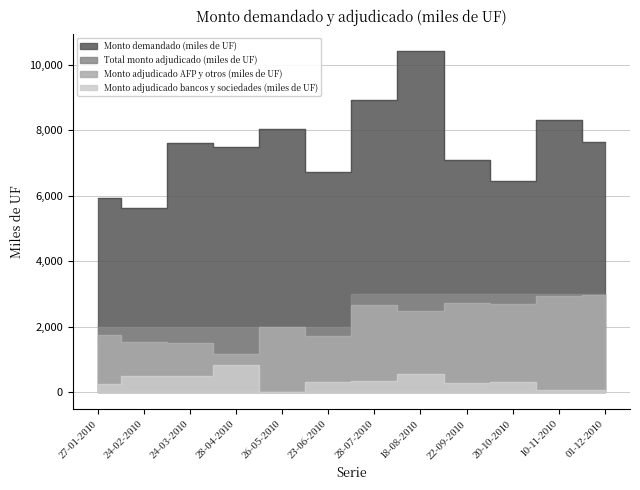

Which category has the lowest value across all series?

26-05-2010